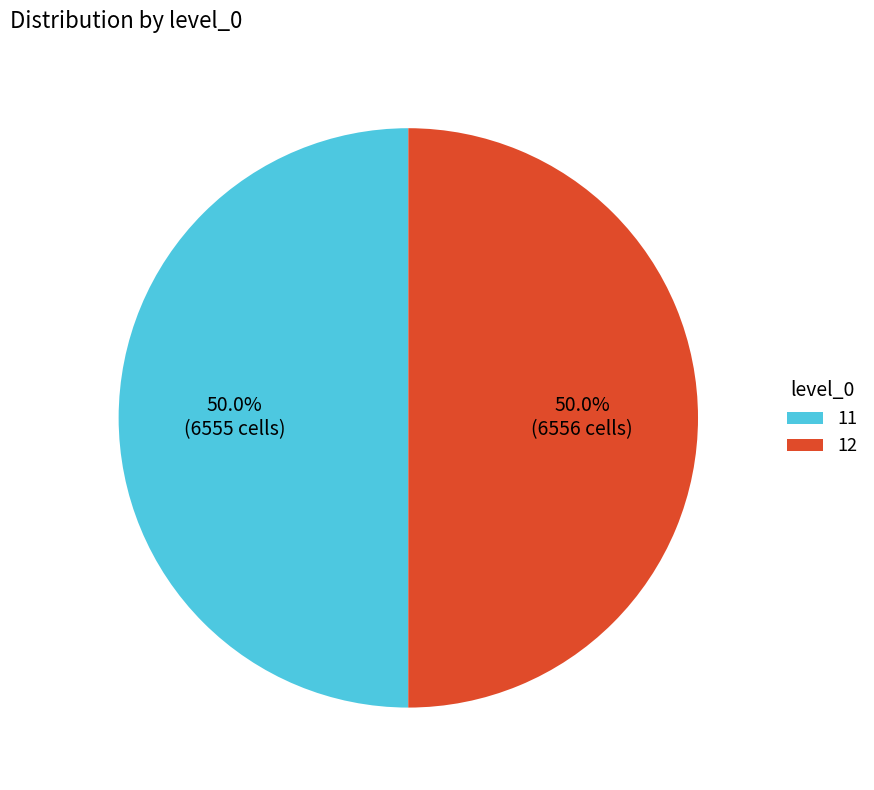

What percentage do 11 and 12 together represent?

100.0%